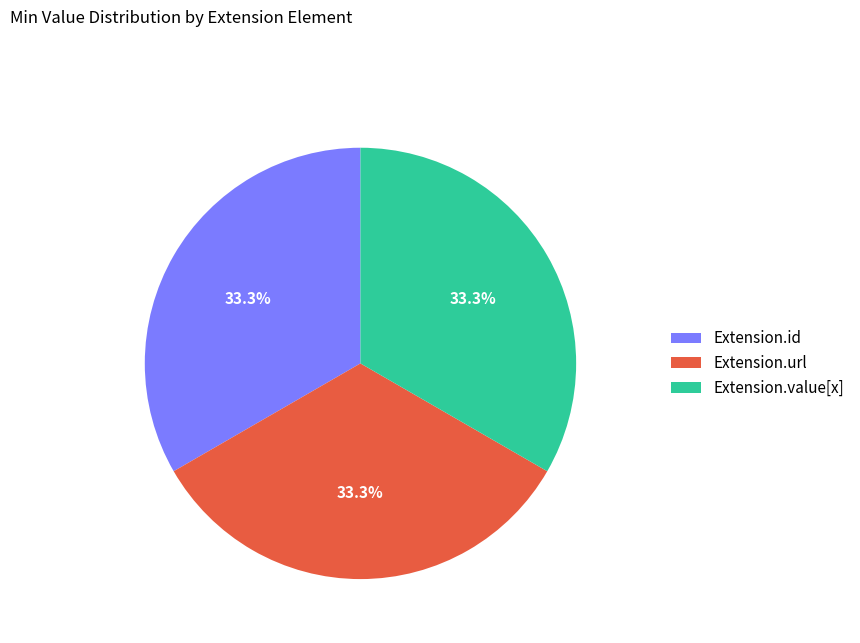

Does any single category account for the majority?

No